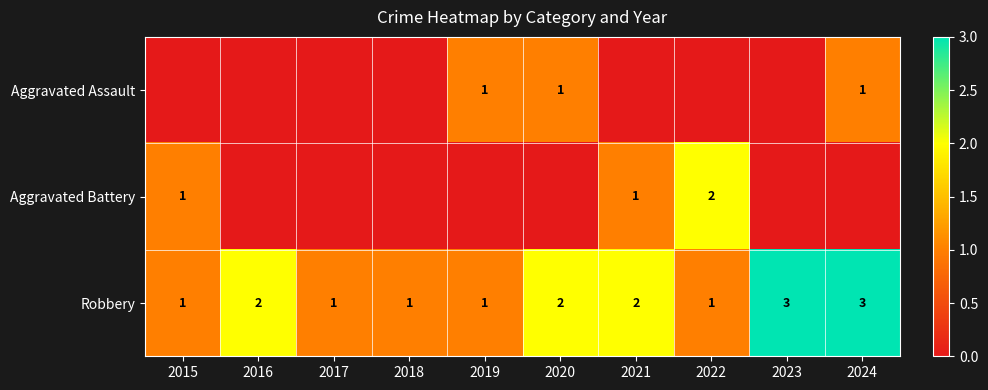

What is the maximum value for Robbery?

3